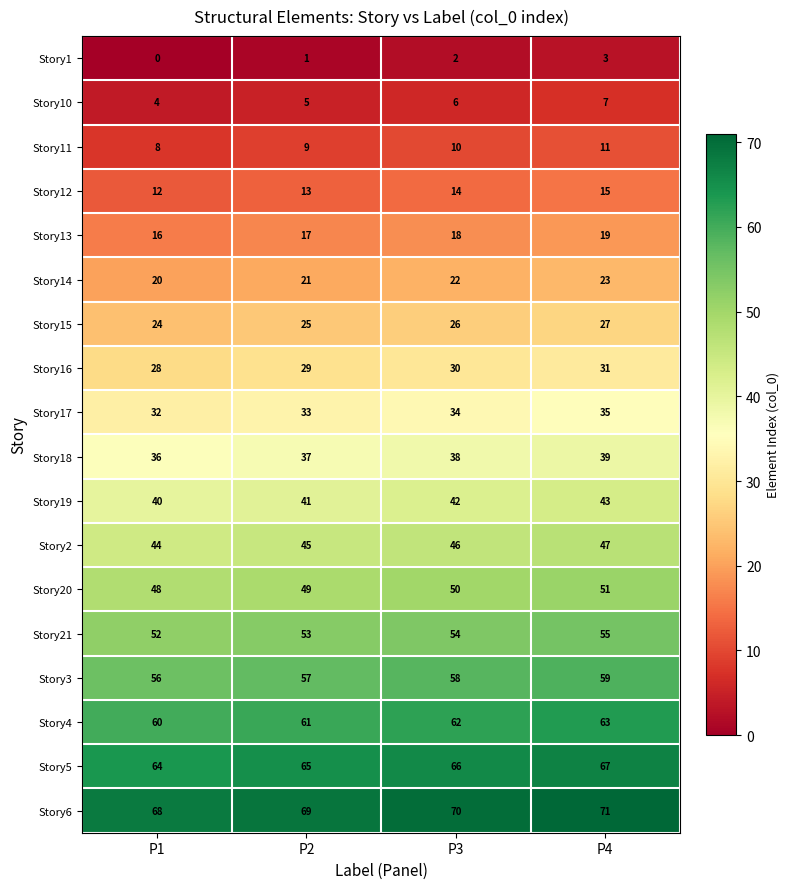

Where is Story16 nearest to the value 29?

P2